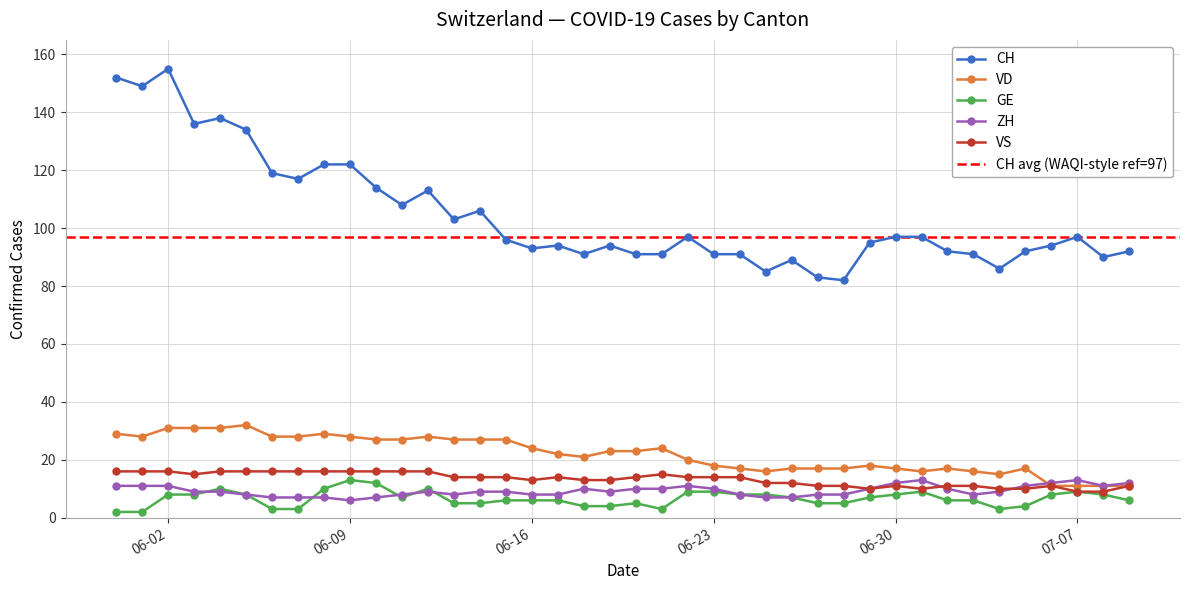

How many values in the GE series exceed 7?

17